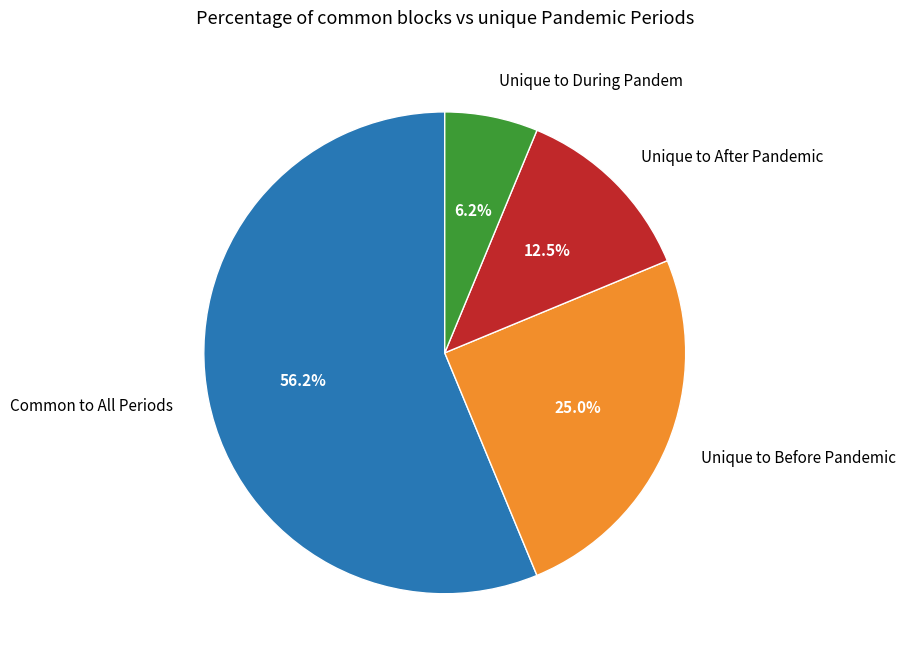

Do Unique to Before Pandemic and Unique to After Pandemic together represent more than half of the pie?

No